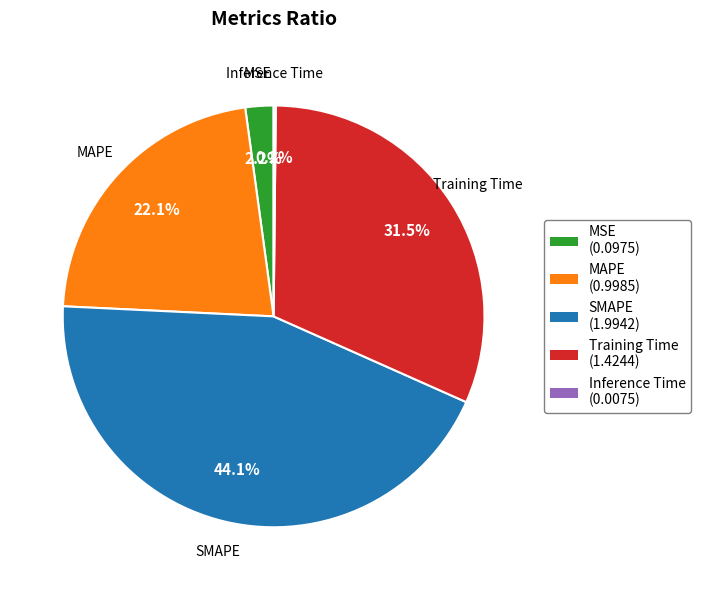

Is MSE the majority of the pie?

No